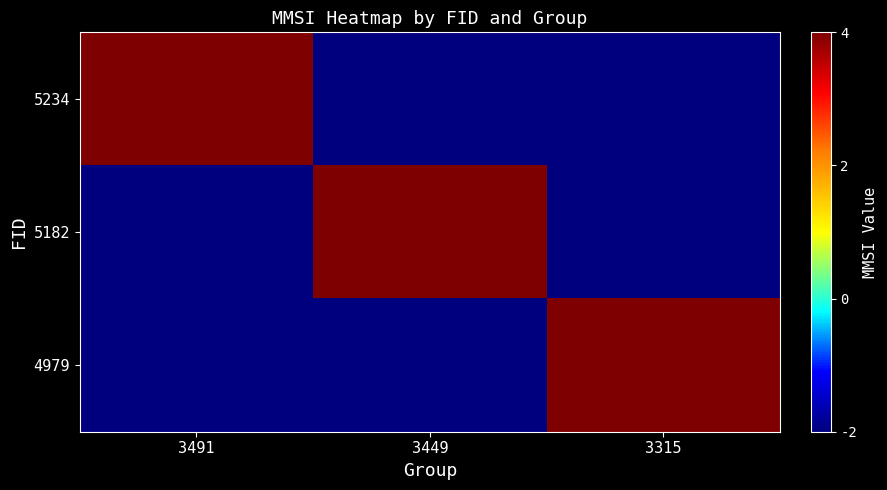

Reading left to right, transcribe all the data shown in this chart.

5234: 3491=4	3449=-2	3315=-2
5182: 3491=-2	3449=4	3315=-2
4979: 3491=-2	3449=-2	3315=4